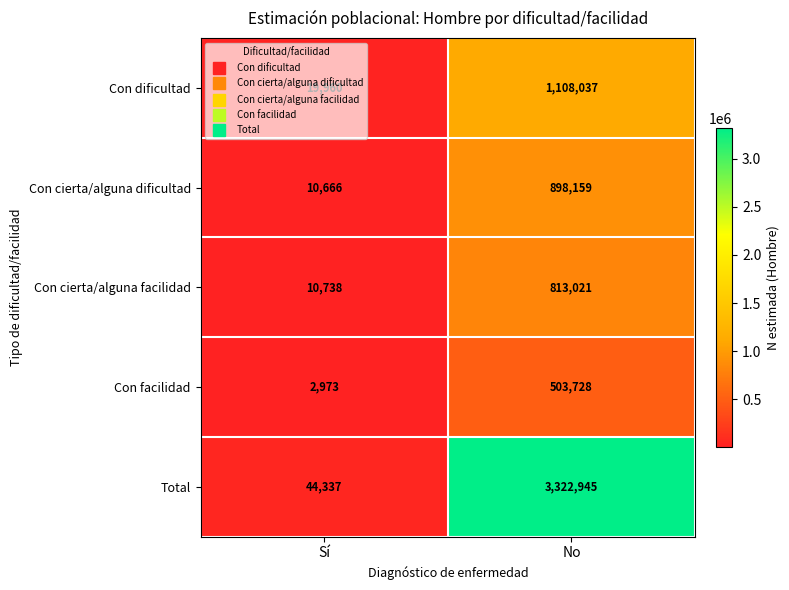

Read the Con cierta/alguna dificultad value at No, to the nearest 100.

898200